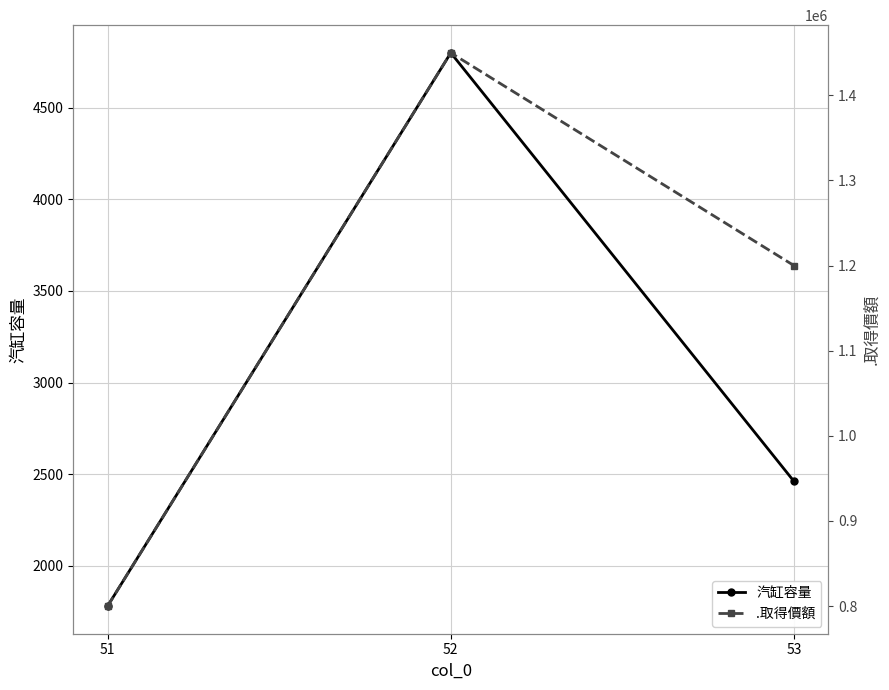

Reading right to left, transcribe all the data shown in this chart.

汽缸容量: 53=2461	52=4799	51=1781
.取得價額: 53=1200000	52=1450000	51=800000